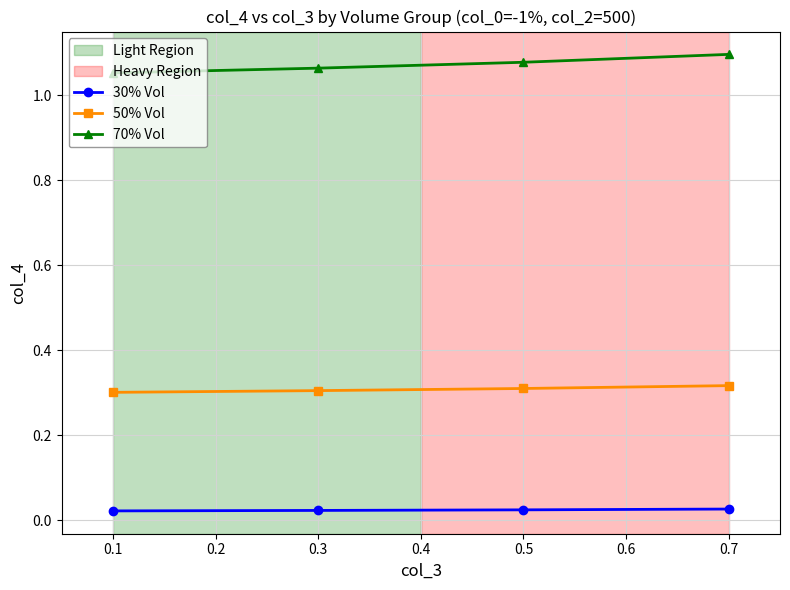

True or false: 30% Vol and 50% Vol cross at least once.

False